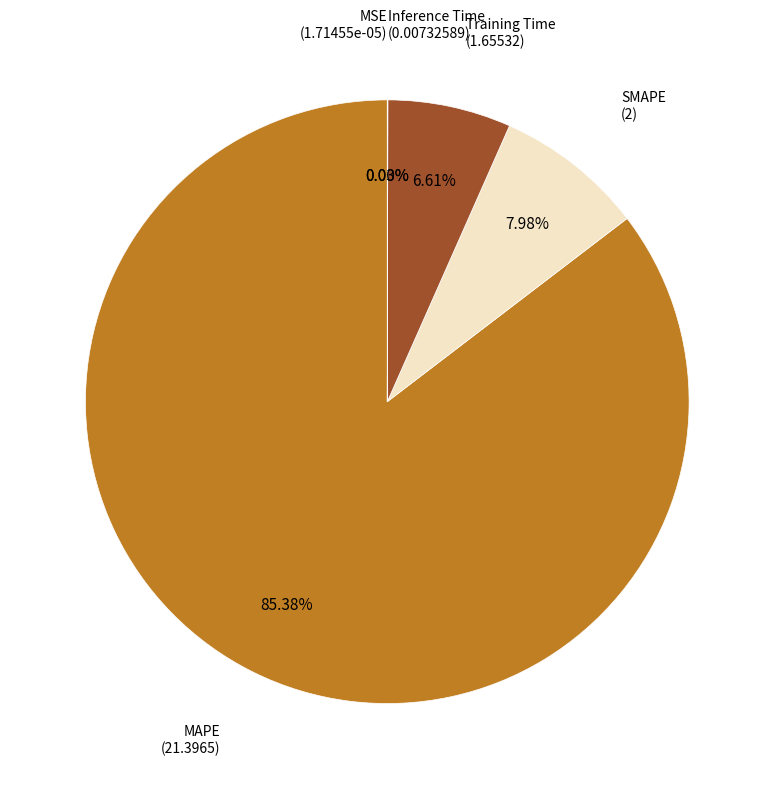

To the nearest percent, what percentage of the pie is MAPE?

85%